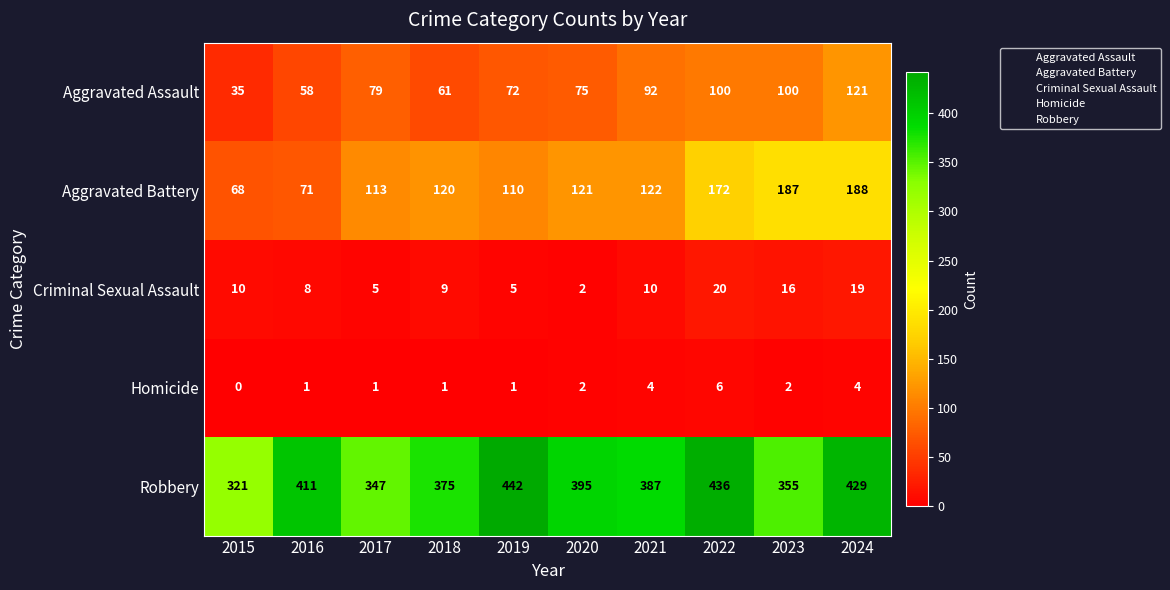

The Criminal Sexual Assault series shows 10 at 2015. True or false?

True